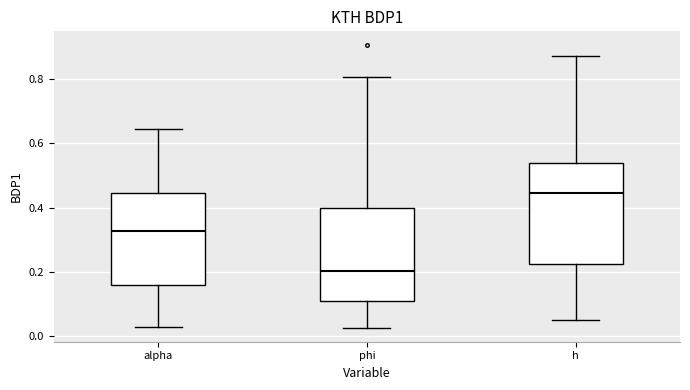

Reading left to right, transcribe this box plot: for each box, give where its median line is, the range the box spans, and where its two whiskers end, as read against the y-axis. The values are not printed on the chart, so give them approximately, as read against the axis.

alpha: median 0.32, box 0.16 to 0.44, whiskers 0.02 to 0.64
phi: median 0.20, box 0.10 to 0.40, whiskers 0.02 to 0.80
h: median 0.44, box 0.22 to 0.54, whiskers 0.06 to 0.88